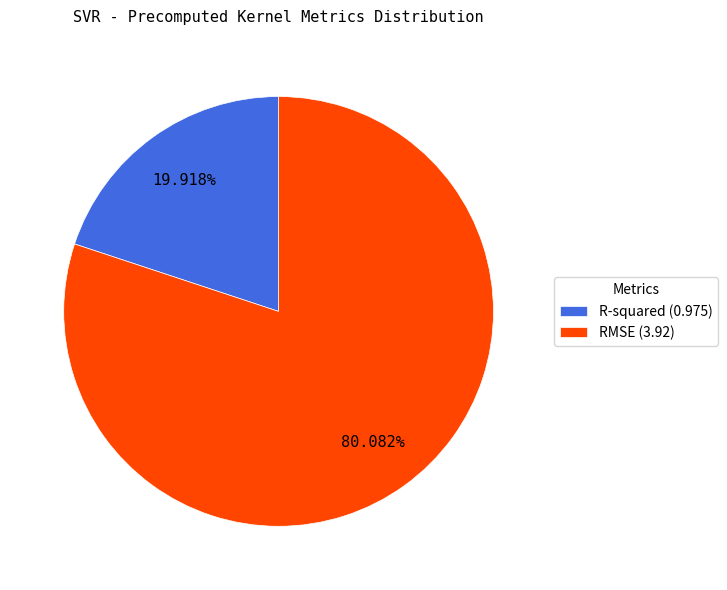

Does R-squared represent more than half of the total?

No